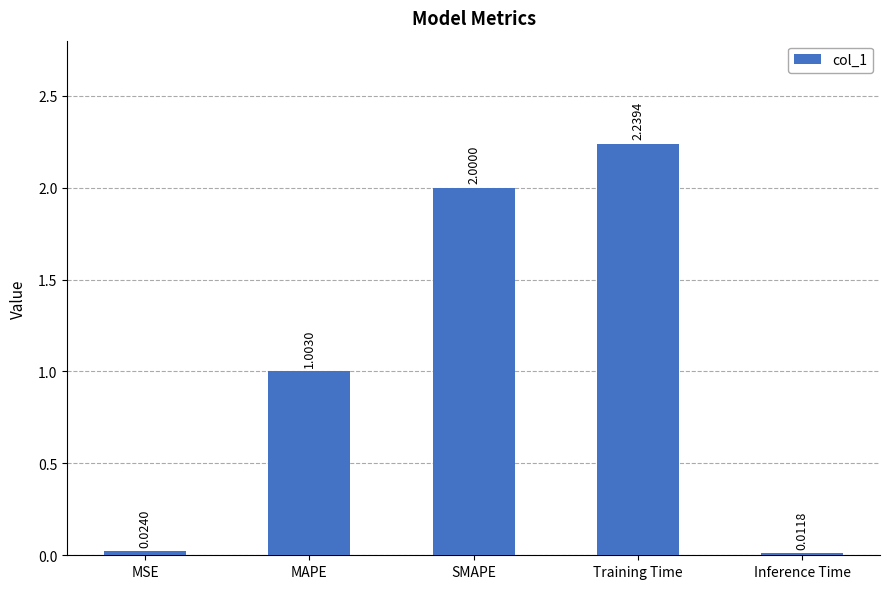

The value at Training Time is 3.4. True or false?

False